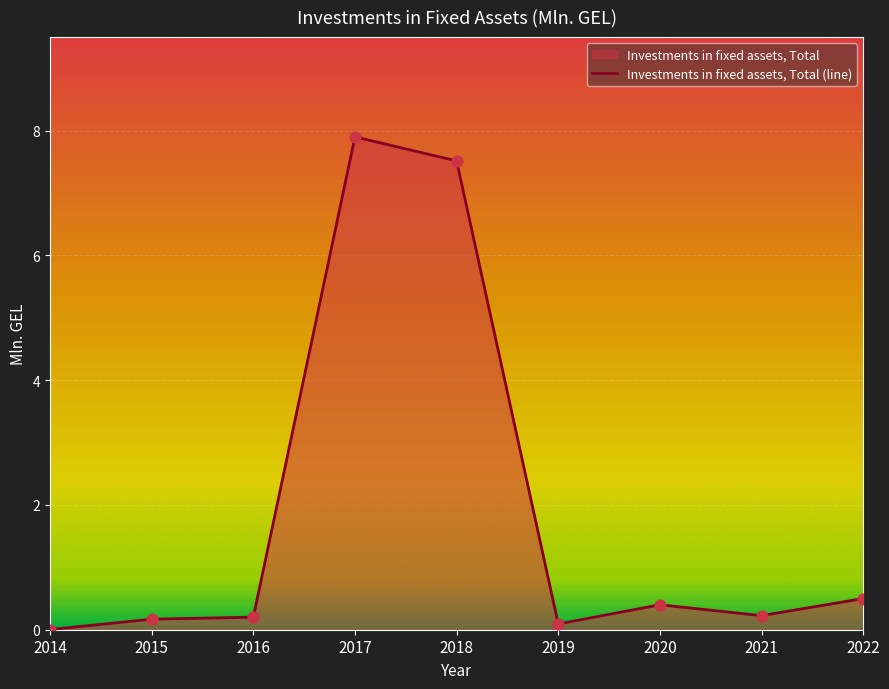

What is the change in value from 2016 to 2017?

+7.7